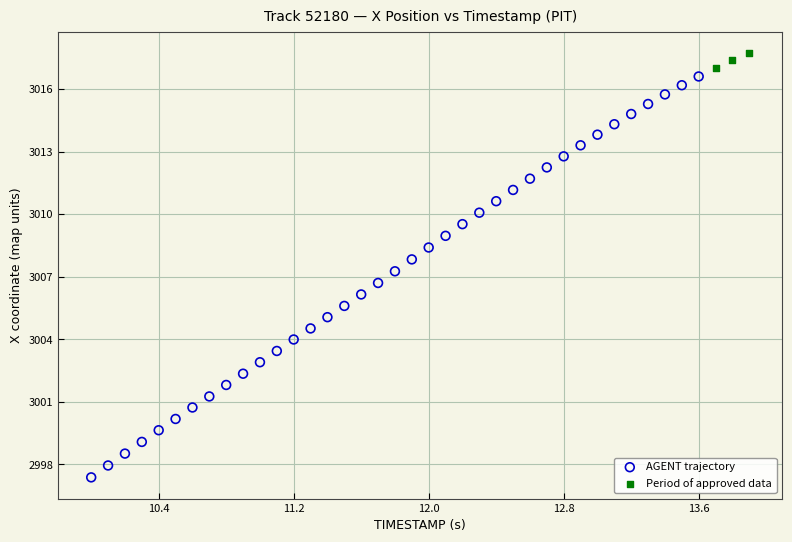

Which series reaches the maximum Y coordinate?

Period of approved data